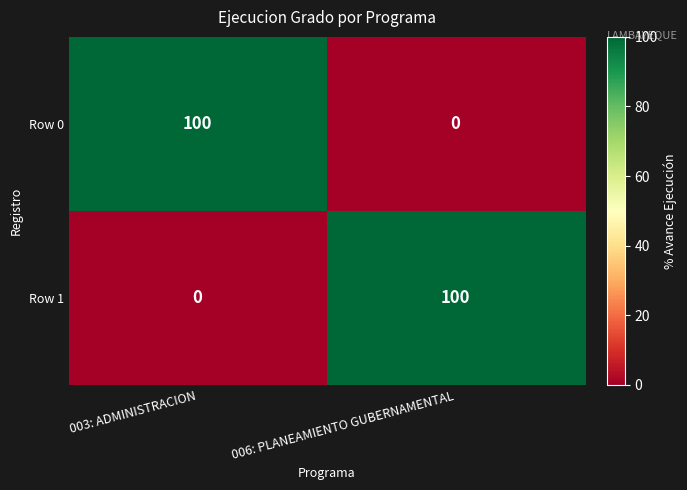

At 003: ADMINISTRACION, list the series in order from smallest to largest.

Row 1, Row 0